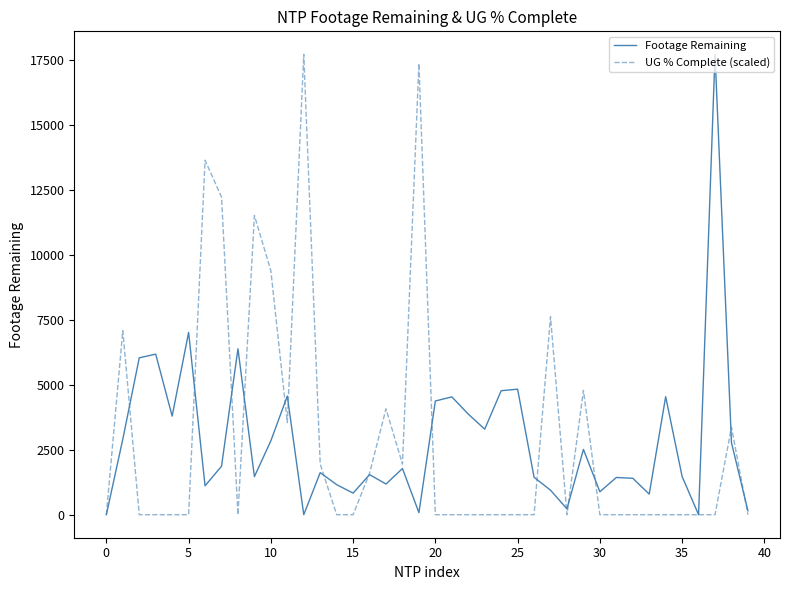

What is the highest value of the UG % Complete (scaled) series?

17725.0